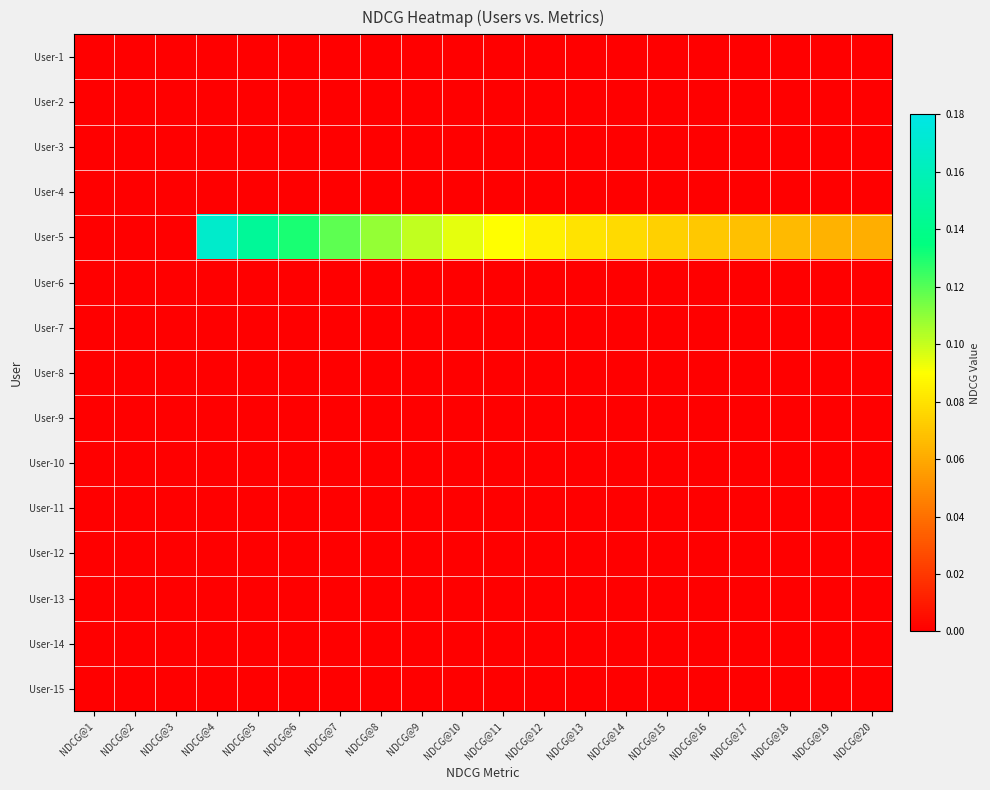

Rank the series by their maximum value, from highest to lowest.

User-5, User-1, User-2, User-3, User-4, User-6, User-7, User-8, User-9, User-10, User-11, User-12, User-13, User-14, User-15